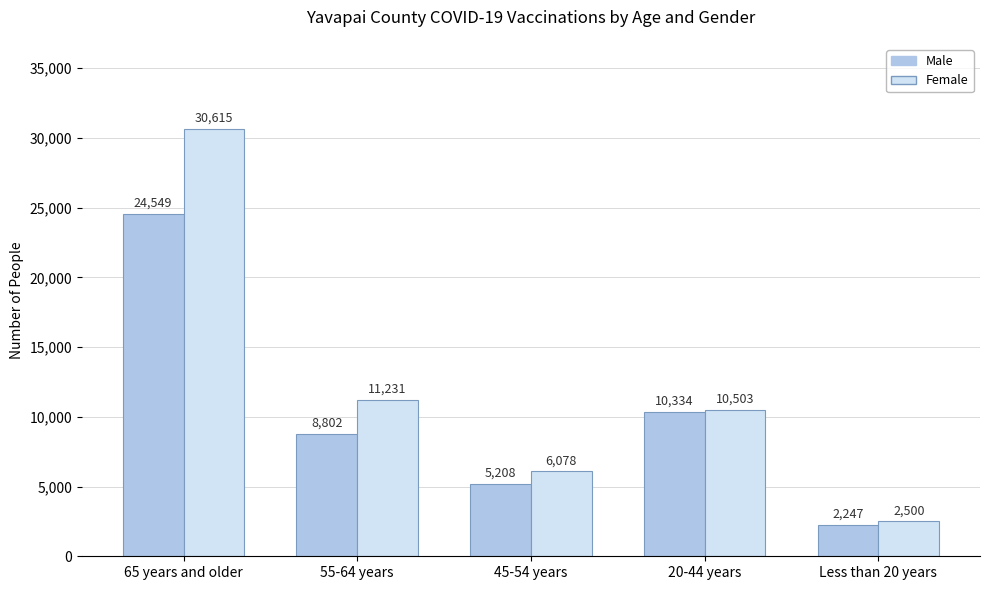

Rank the categories by Female value from highest to lowest.

65 years and older, 55-64 years, 20-44 years, 45-54 years, Less than 20 years